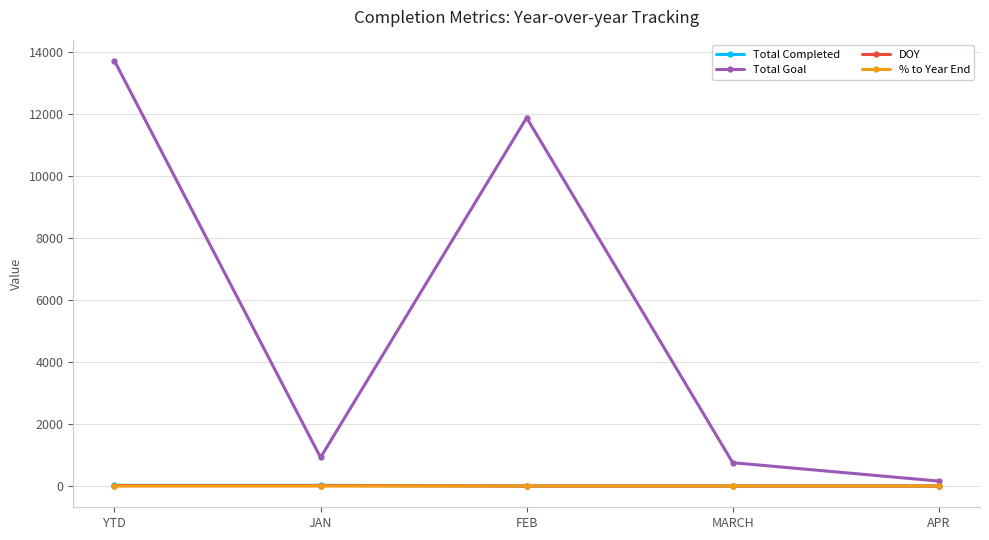

At which label is Total Goal closest to 6940?

FEB